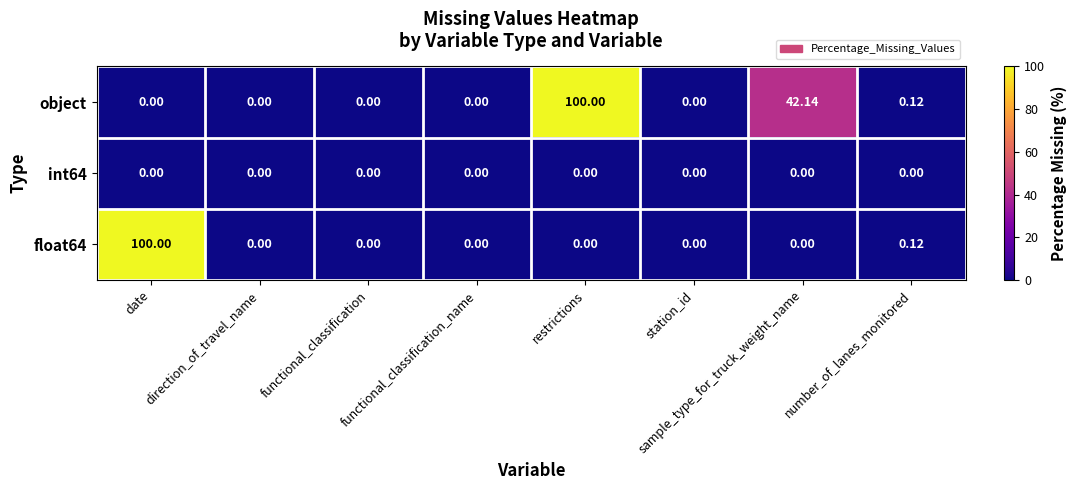

At which label does object reach its peak?

restrictions